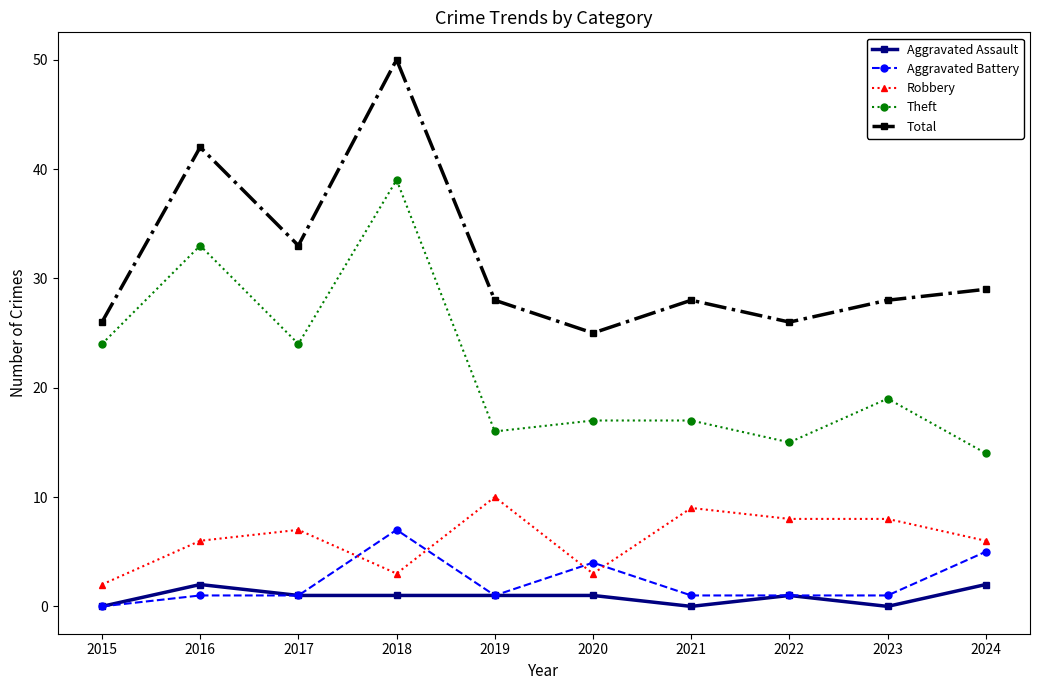

Read the Robbery value at 2018.

3